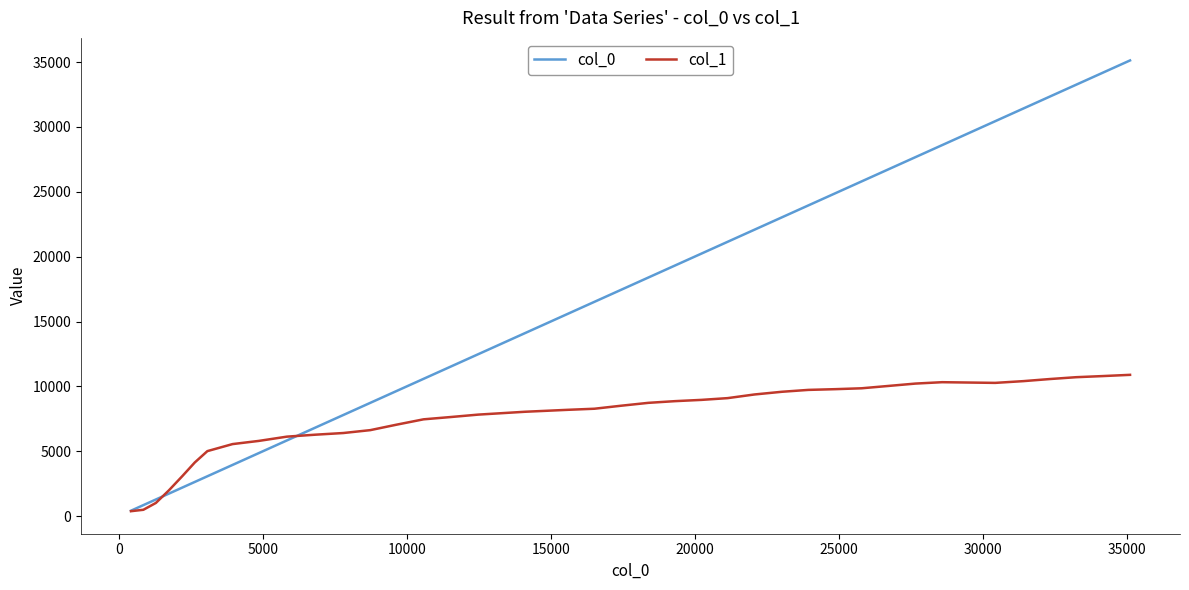

Which series has the widest spread of values?

col_0